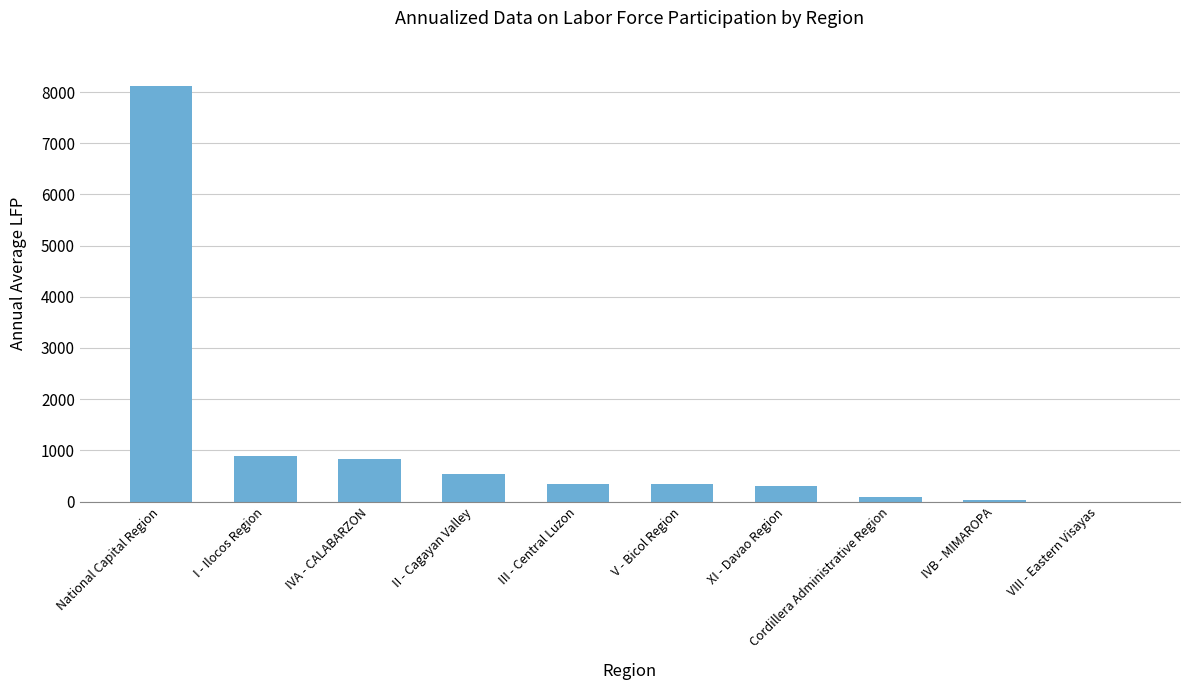

Which has a higher value, IVB - MIMAROPA or I - Ilocos Region?

I - Ilocos Region